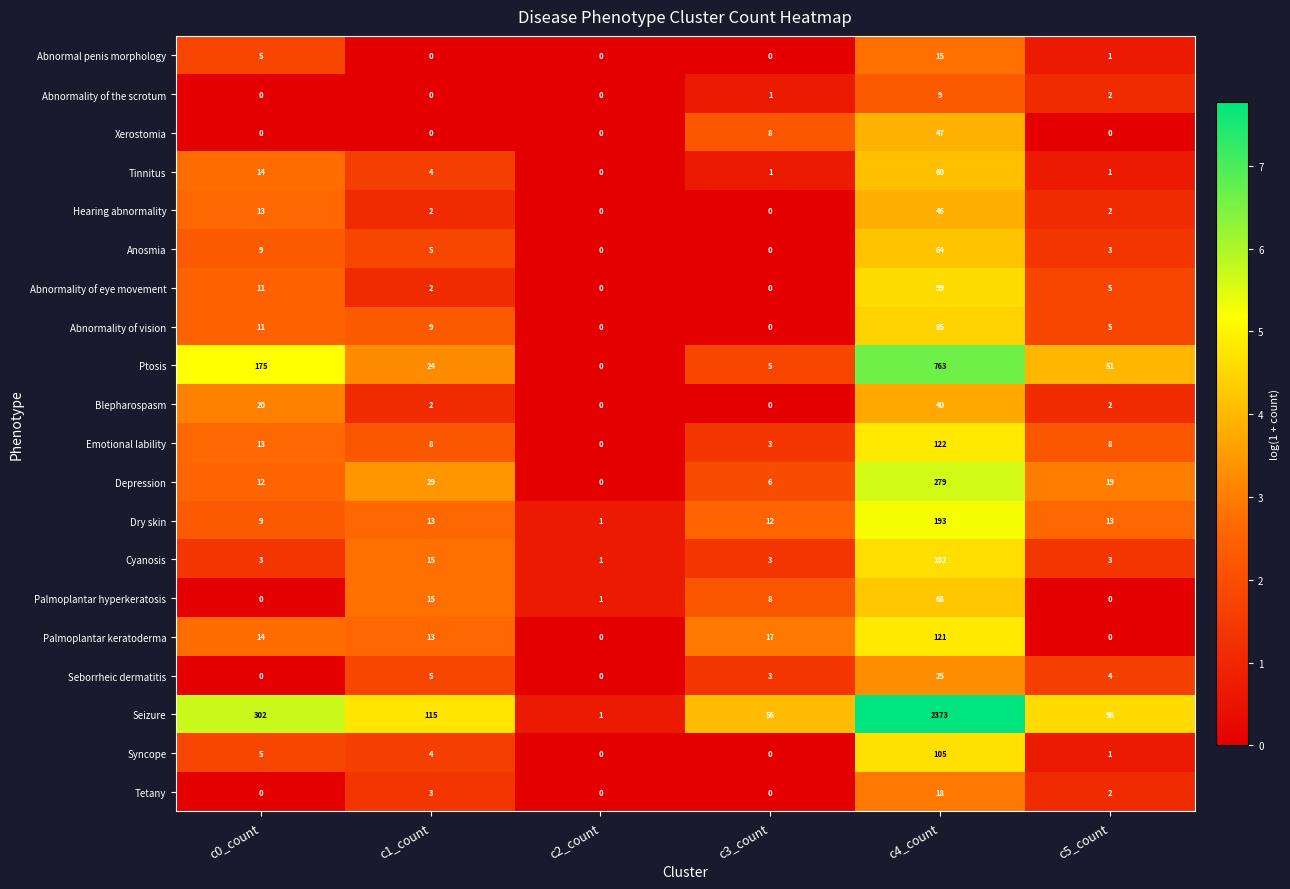

What is the sum of all Abnormality of vision values?

110